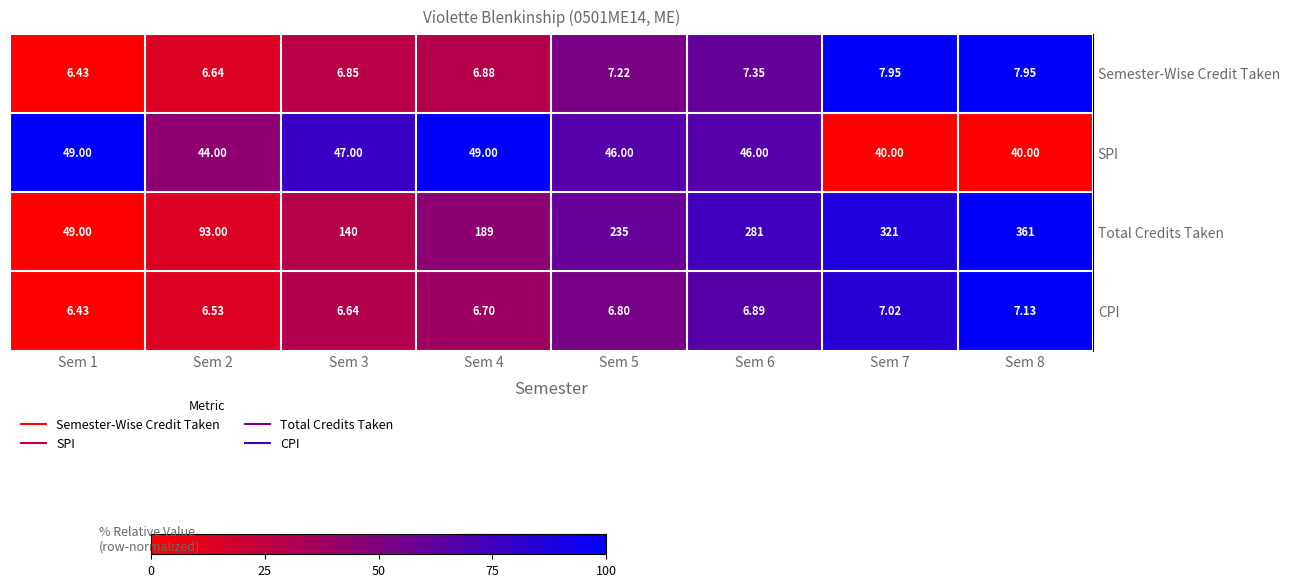

Count the number of categories in the chart.

8